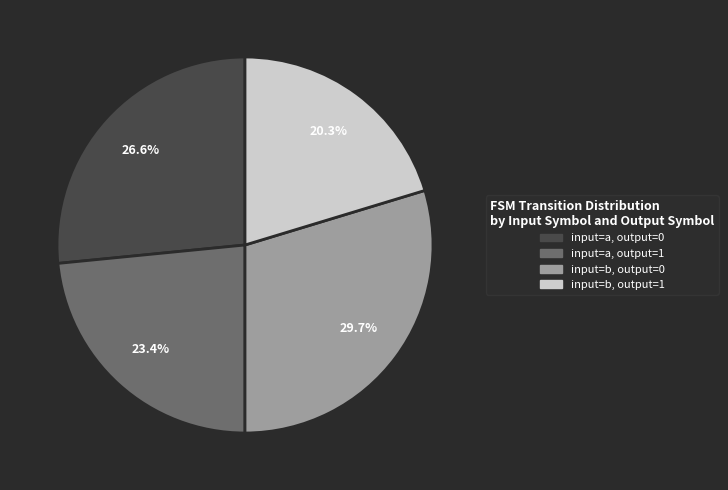

To the nearest percent, what percentage of the pie is input=a, output=0?

27%